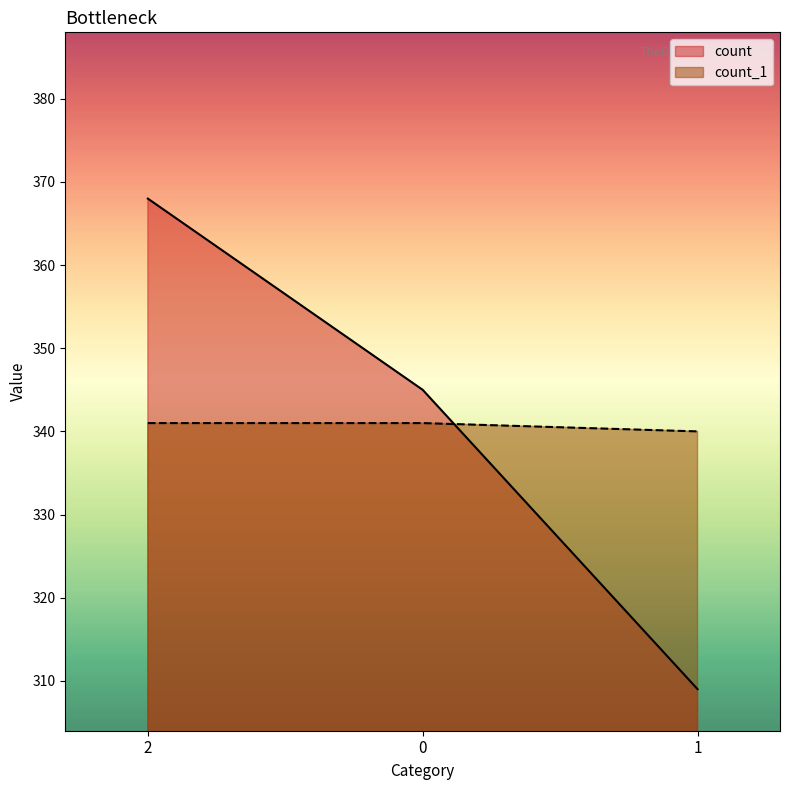

Reading right to left, extract all data points from this chart.

count: 309	345	368
count_1: 340	341	341